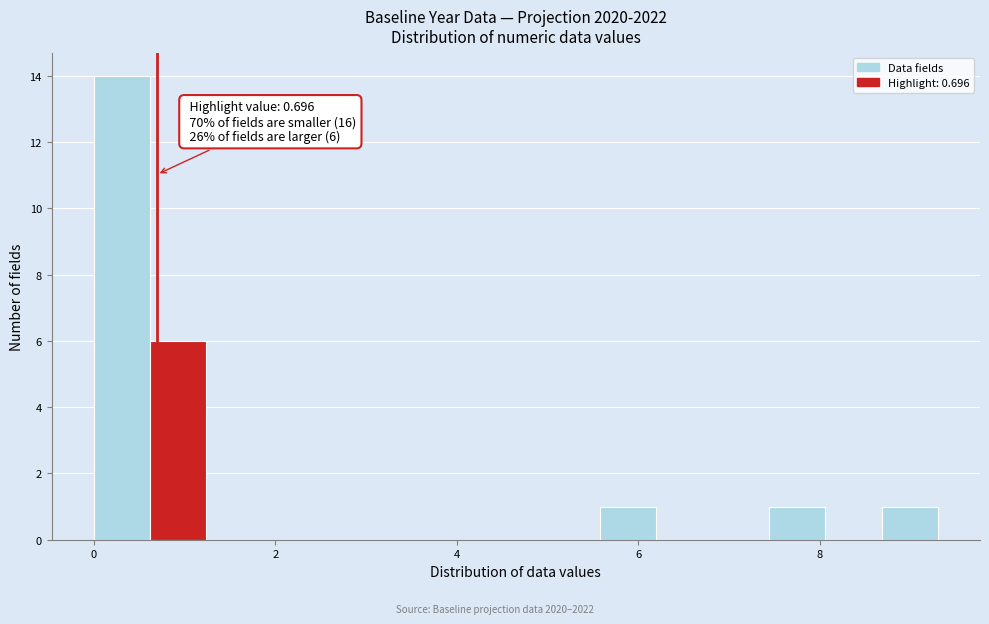

Read against the x-axis, roughly where is the centre of the tallest bar?

0.4